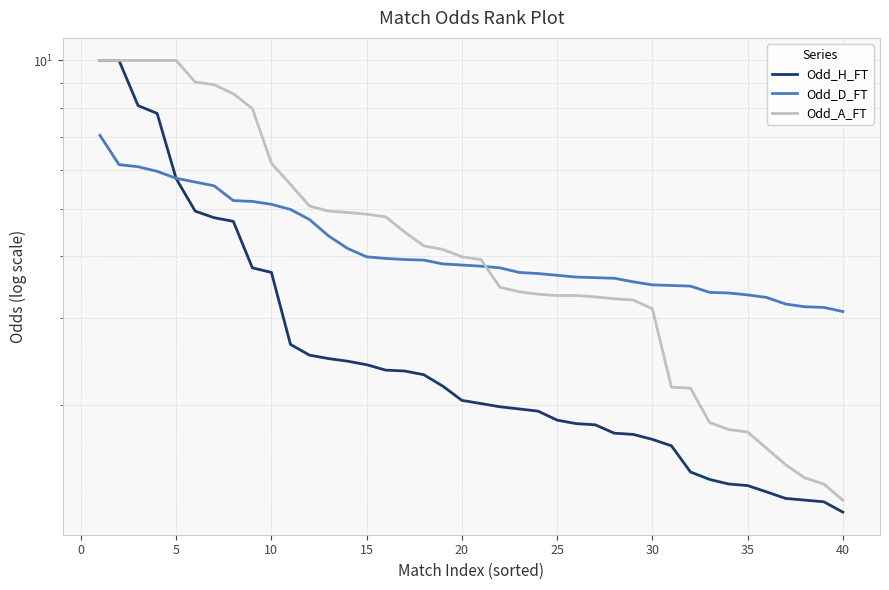

Which series has the largest total across all categories?

Odd_A_FT